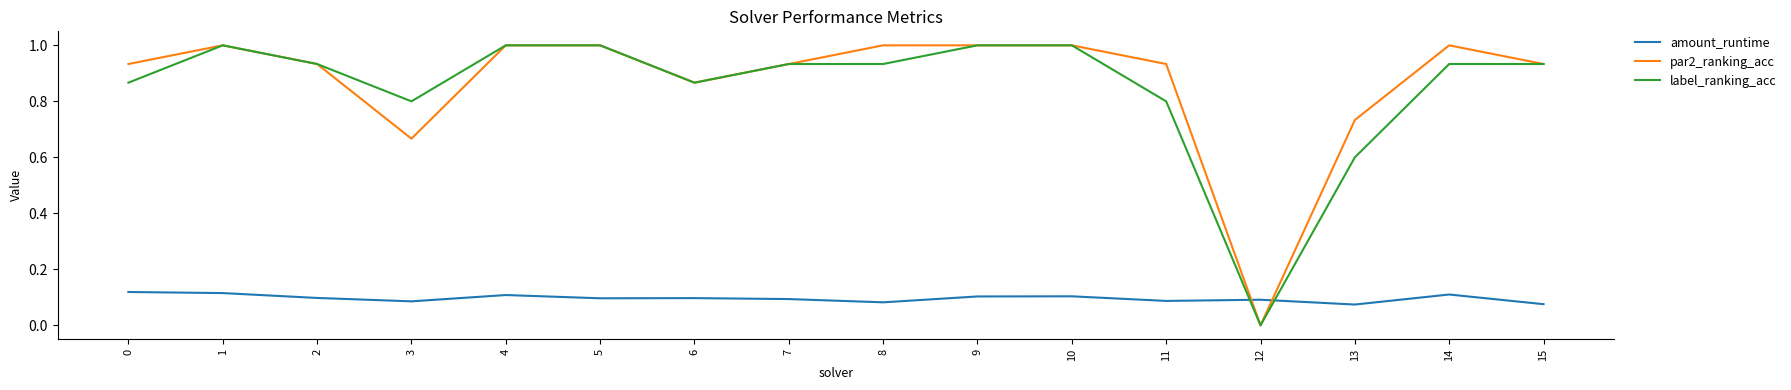

How many positive values does the label_ranking_acc series have?

15